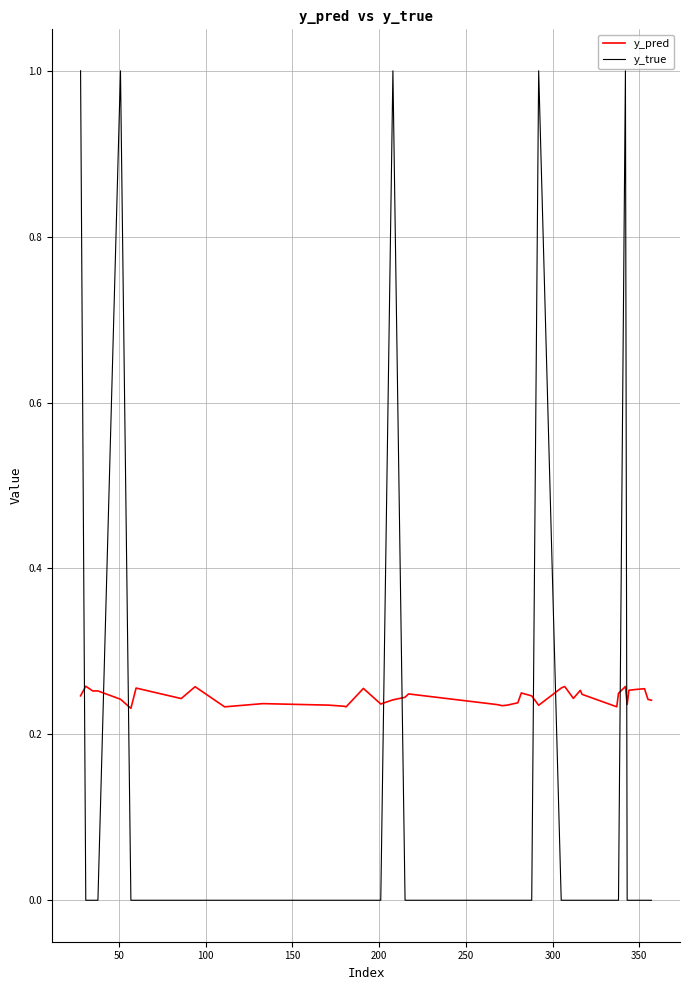

Rank the series by their maximum value, from highest to lowest.

y_true, y_pred